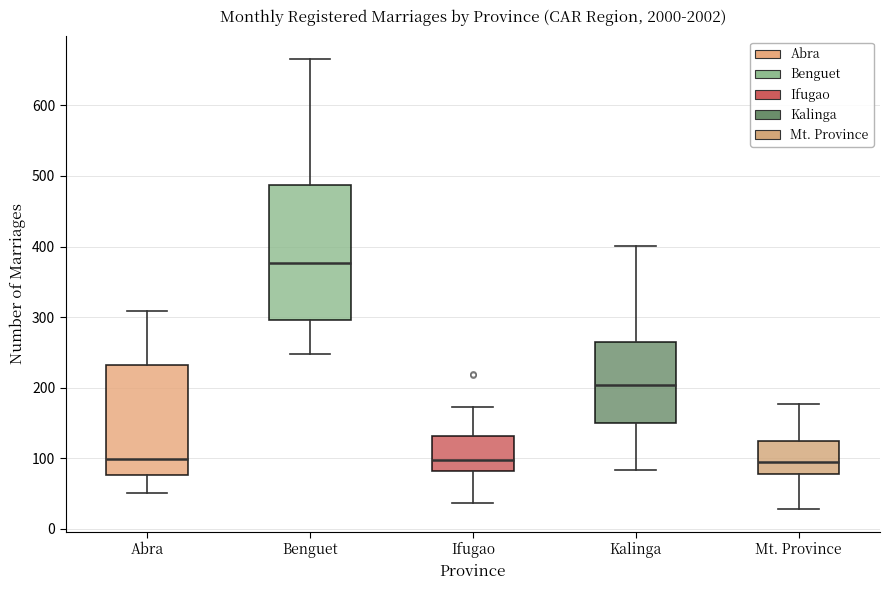

Reading left to right, transcribe this box plot: for each box, give where its median line is, the range the box spans, and where its two whiskers end, as read against the y-axis. The values are not printed on the chart, so give them approximately, as read against the axis.

Abra: median 100, box 80 to 230, whiskers 50 to 310
Benguet: median 380, box 300 to 490, whiskers 250 to 670
Ifugao: median 100, box 80 to 130, whiskers 40 to 170
Kalinga: median 200, box 150 to 260, whiskers 80 to 400
Mt. Province: median 100, box 80 to 120, whiskers 30 to 180